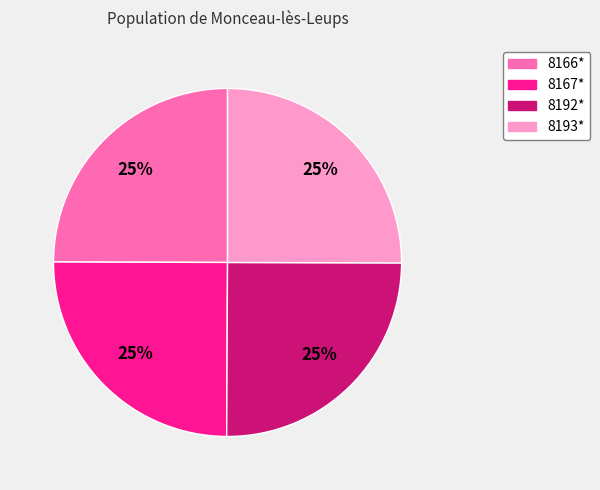

To the nearest percent, what is the average slice percentage?

25%